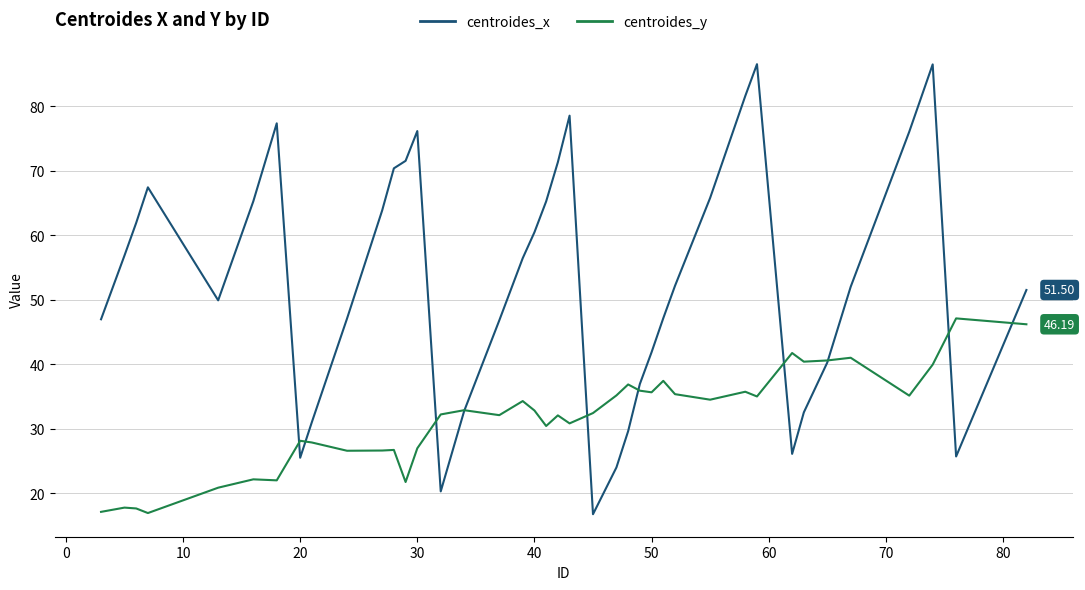

Rank the series by their average value, from lowest to highest.

centroides_y, centroides_x